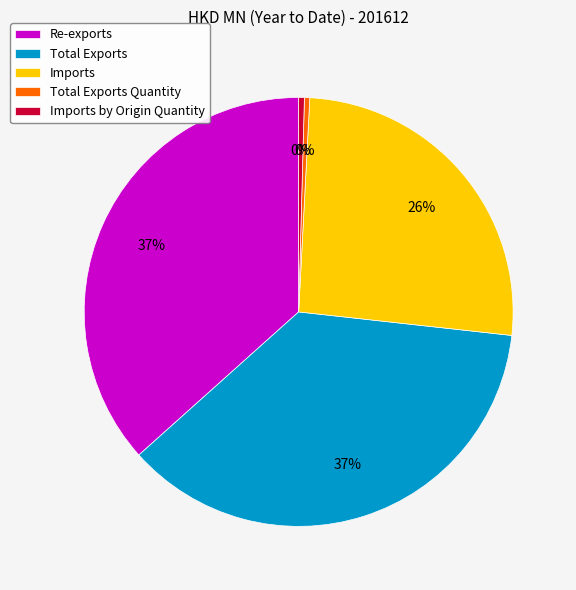

Does Total Exports account for over 50% of the chart?

No